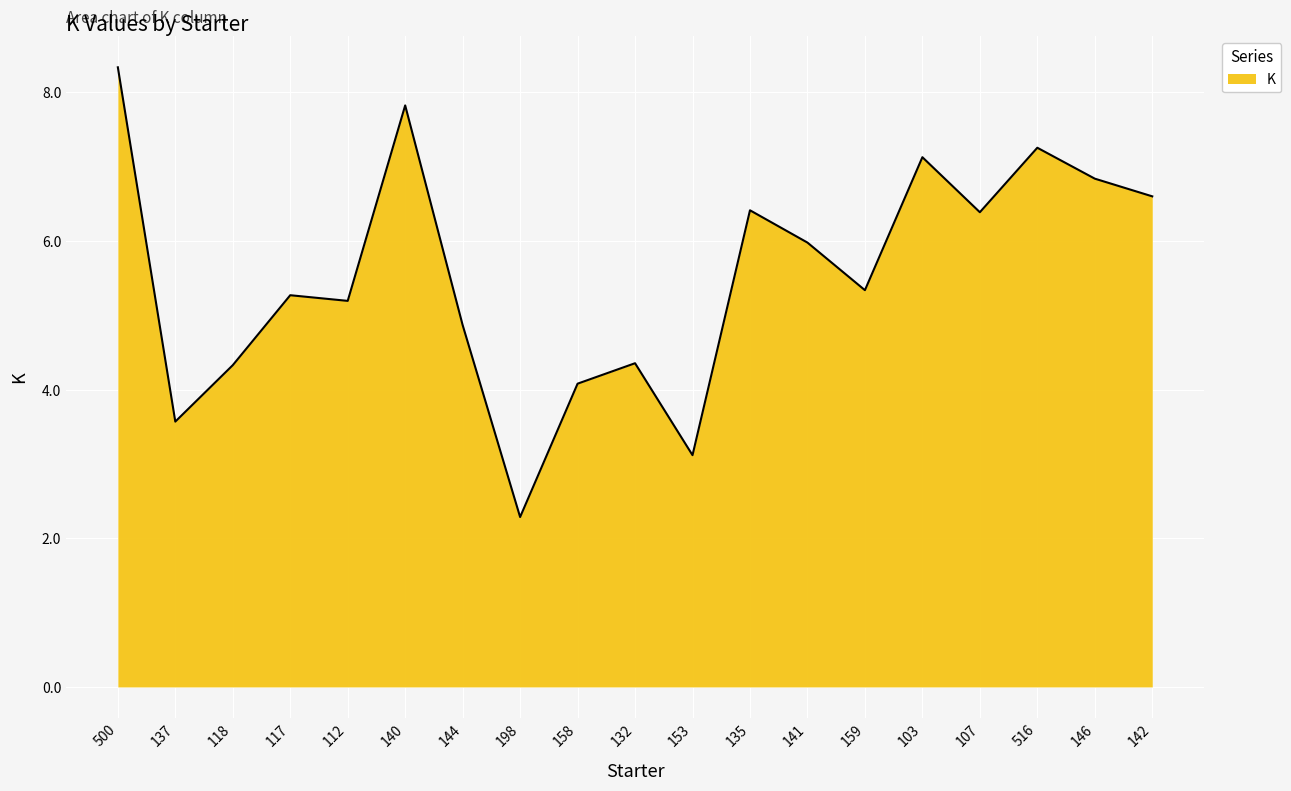

What is the greatest value displayed?

8.3